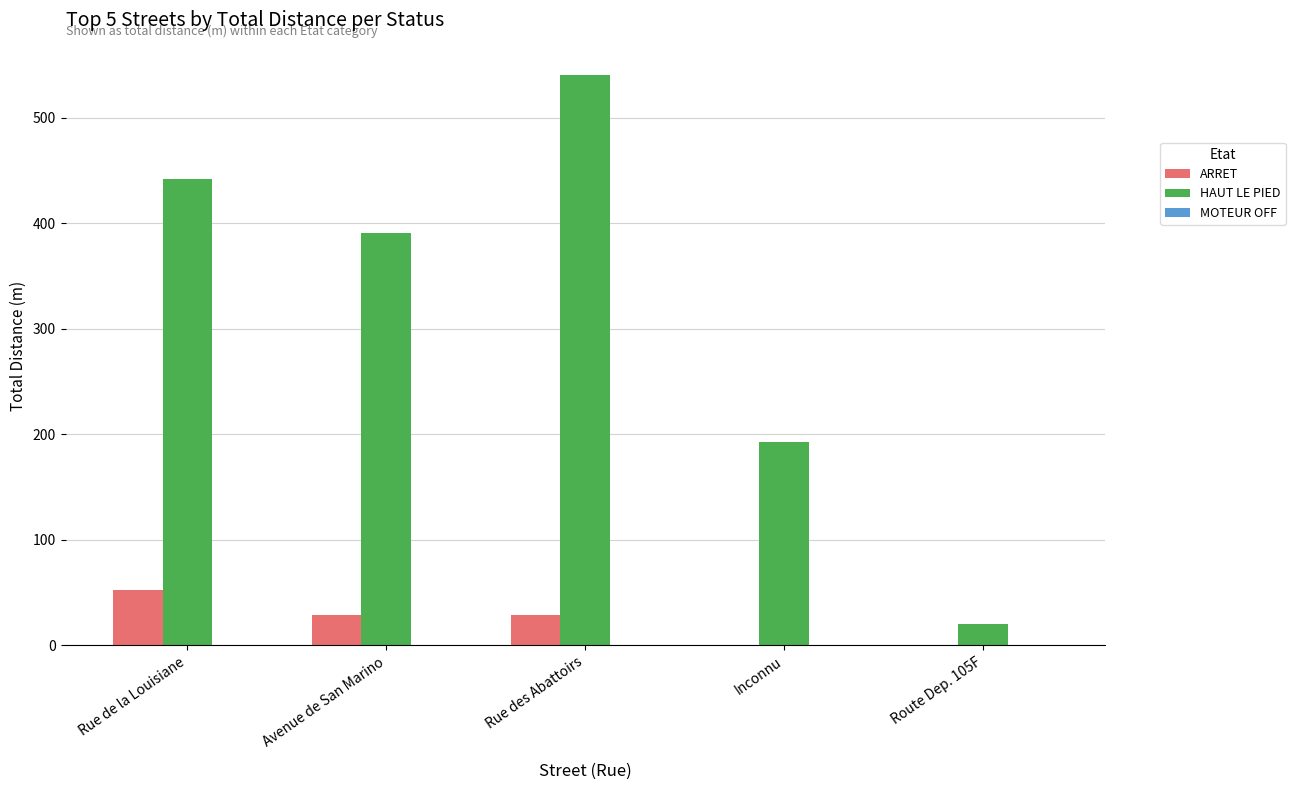

Which series changed the most between Inconnu and Route Dep. 105F?

HAUT LE PIED